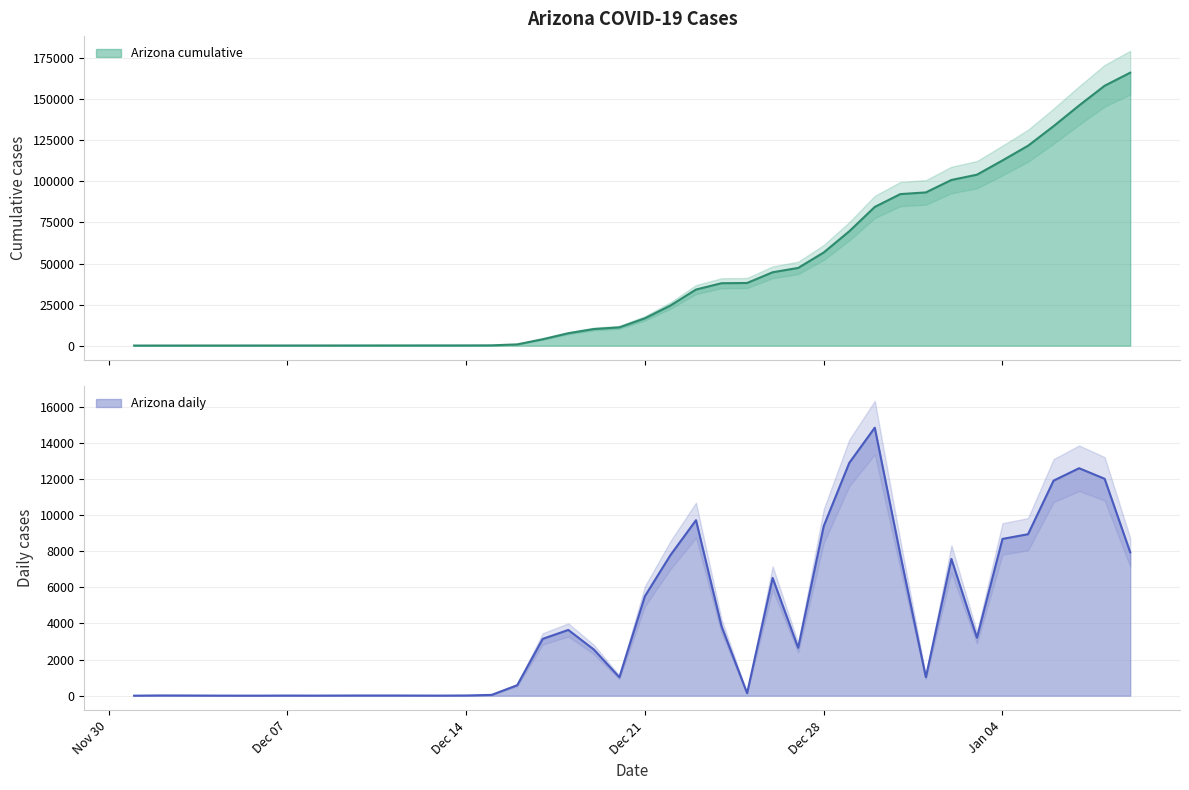

Does the chart have visible grid lines?

Yes